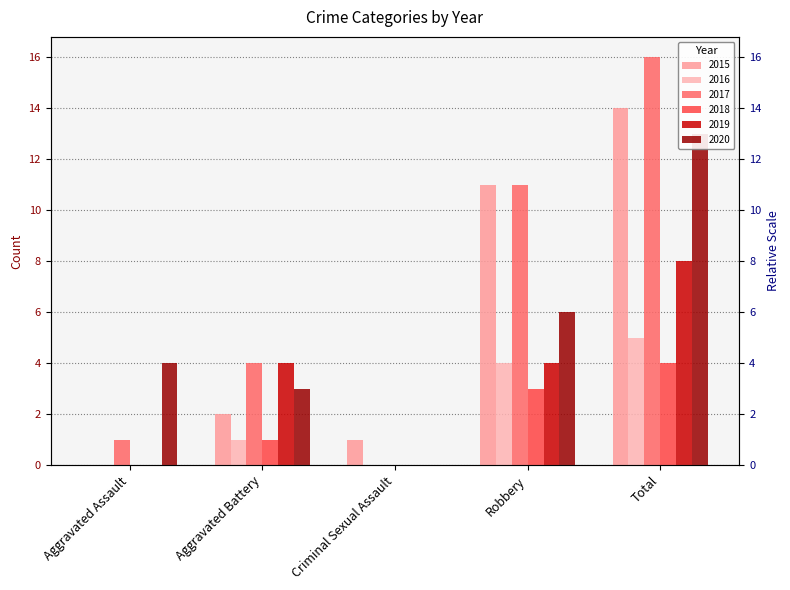

Reading right to left, what are all the values shown in this chart?

2015: 14	11	1	2	0
2016: 5	4	0	1	0
2017: 16	11	0	4	1
2018: 4	3	0	1	0
2019: 8	4	0	4	0
2020: 13	6	0	3	4